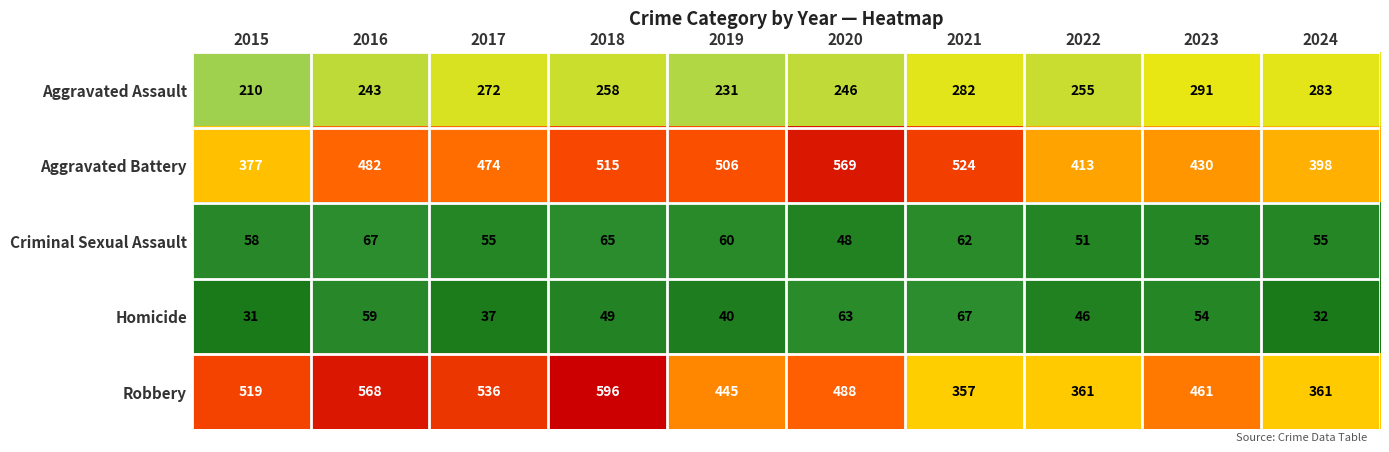

List the labels in order of Aggravated Battery value, largest first.

2020, 2021, 2018, 2019, 2016, 2017, 2023, 2022, 2024, 2015